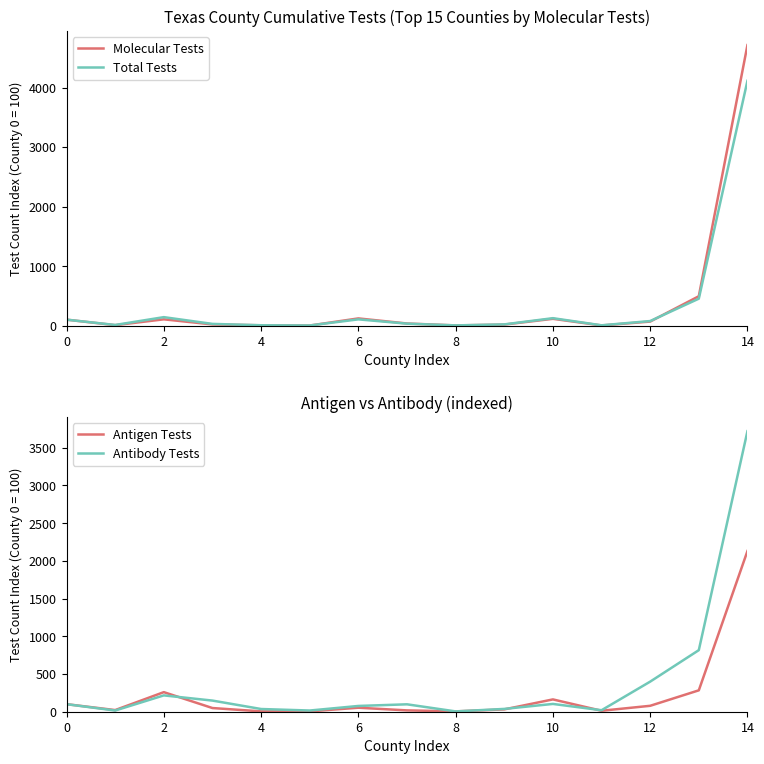

At which category does Molecular Tests reach its first local peak?

2